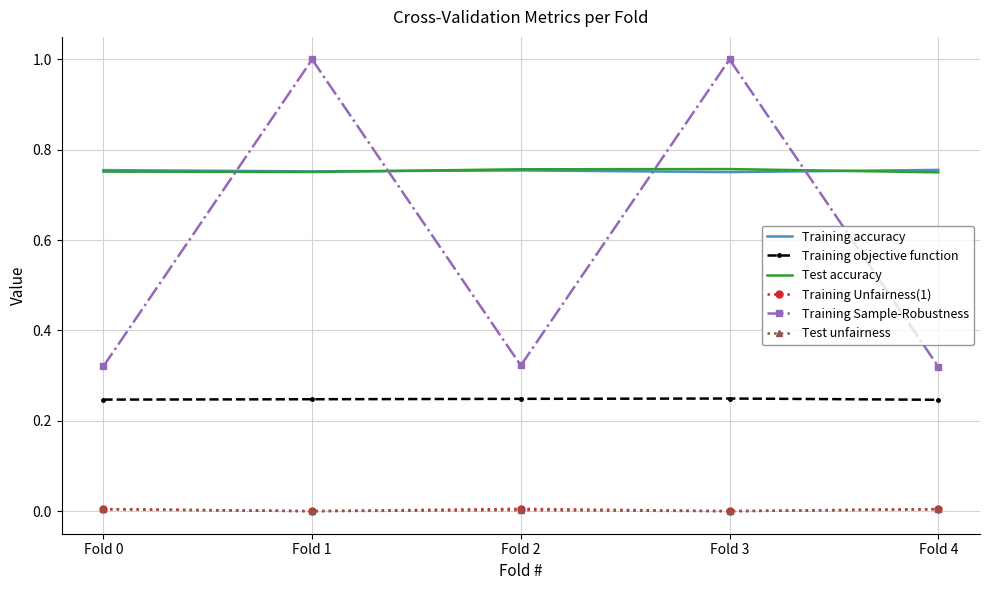

Is it true that Training Sample-Robustness equals 1.3 at Fold 3?

False